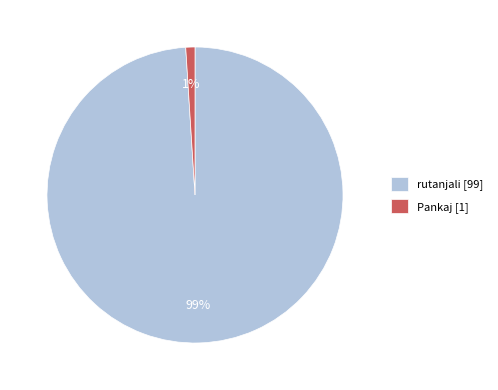

Which slice is the smallest?

Pankaj